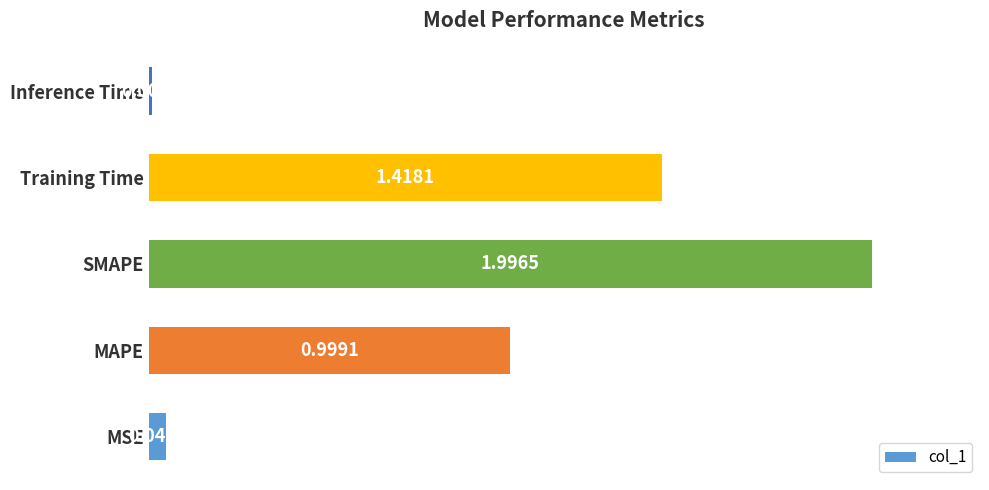

How many bars are there in total?

5